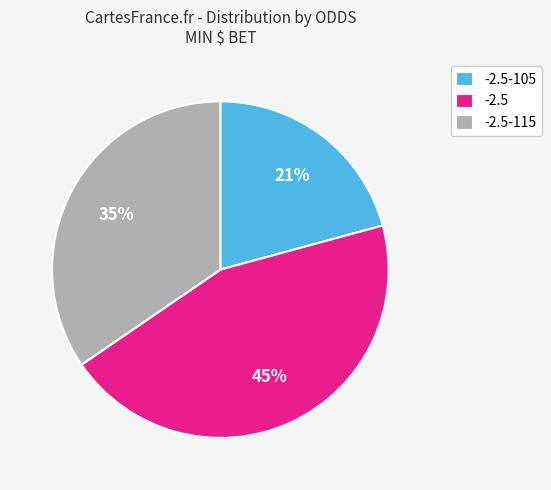

Combined, do -2.5-105 and -2.5 account for over 50%?

Yes